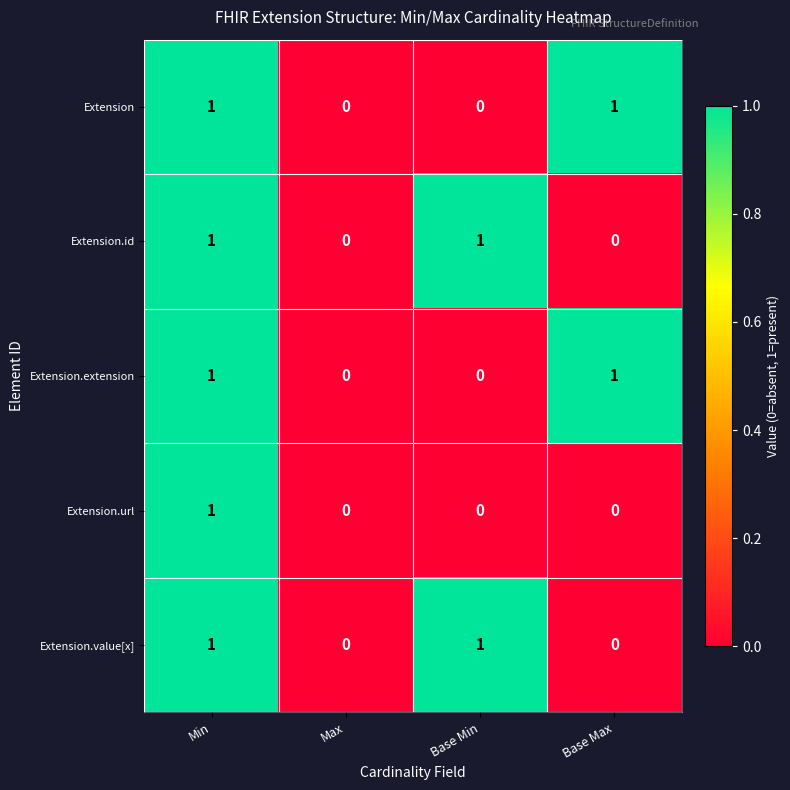

Is the value of Extension.value[x] at Min greater than the value of Extension.extension at Max?

Yes